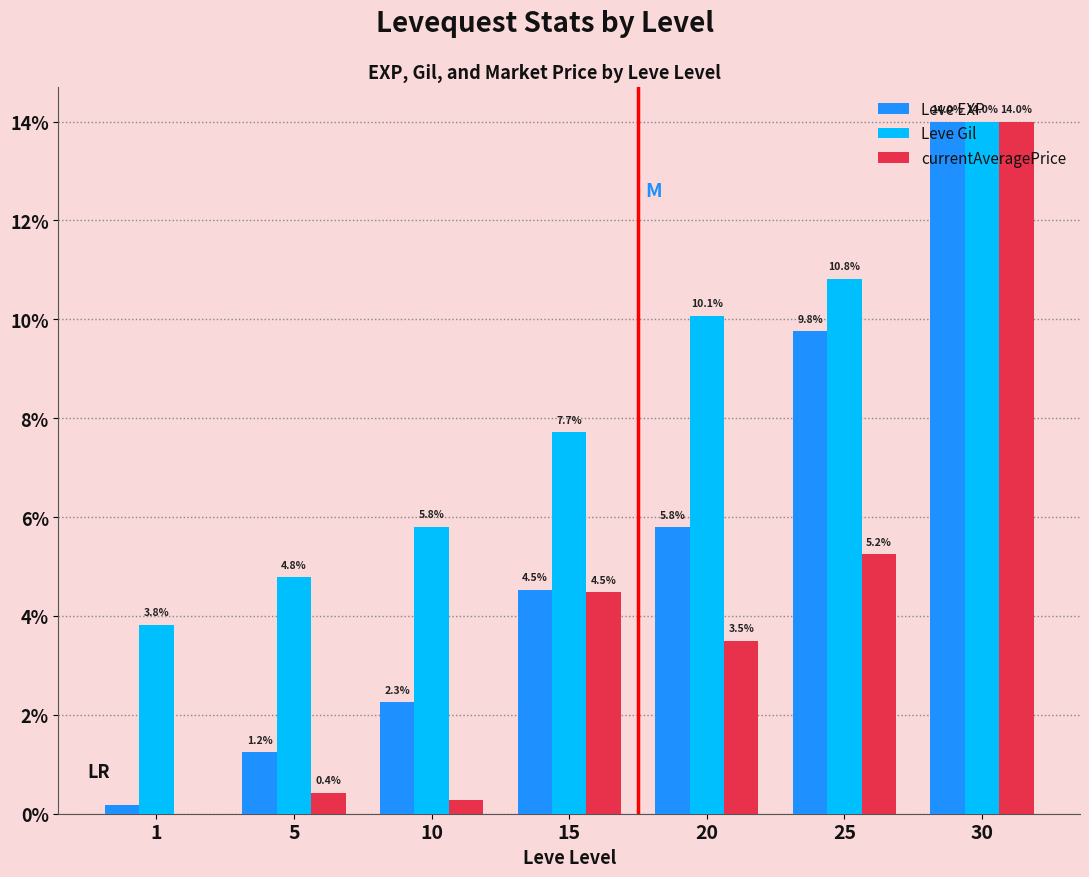

Is it true that currentAveragePrice equals -6.5 at 1?

False